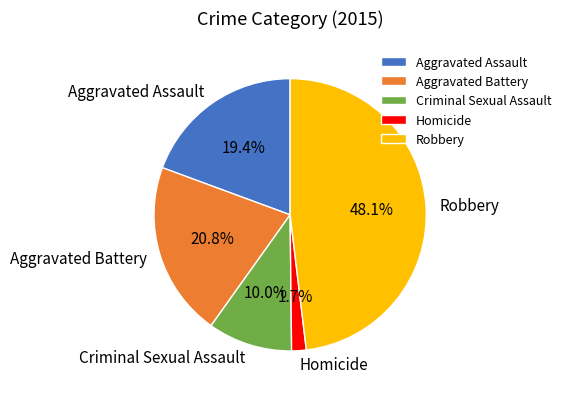

What percentage do Aggravated Battery and Criminal Sexual Assault together represent?

30.8%